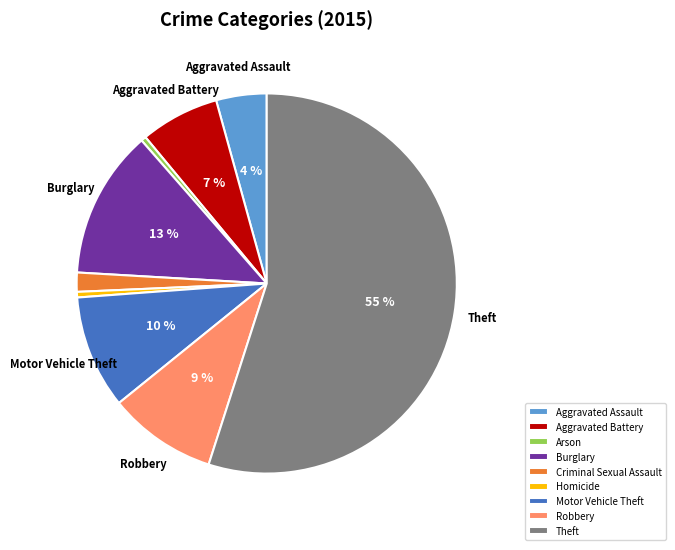

Between Robbery and Aggravated Battery, which is larger?

Robbery